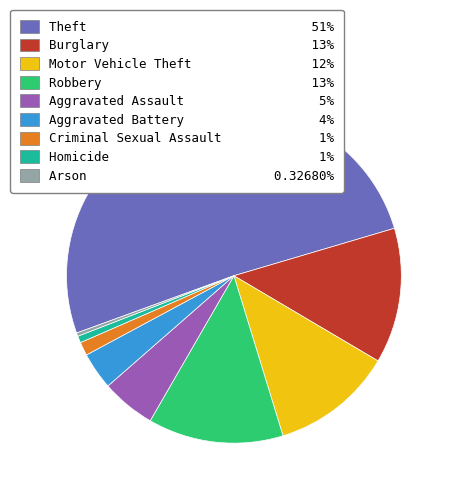

Combined, do Aggravated Assault and Homicide account for over 50%?

No